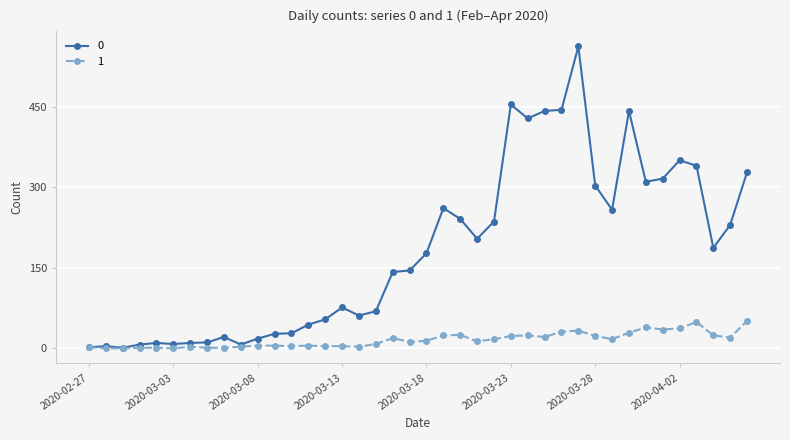

At how many categories does at least one series exceed 403?

6